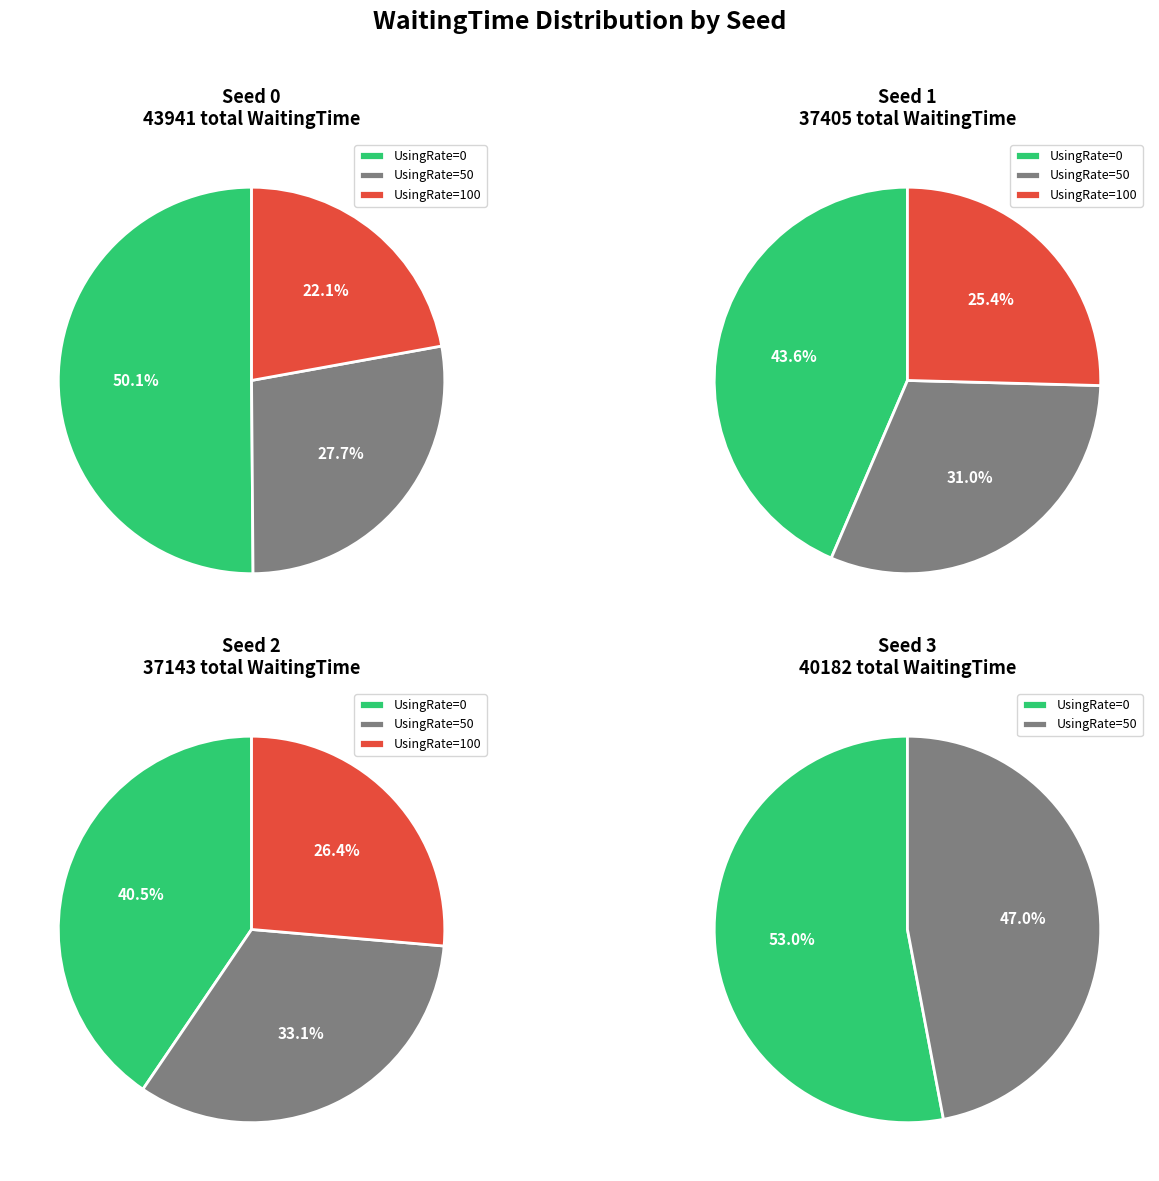

What portion of the pie excludes Seed 2?

79.8%